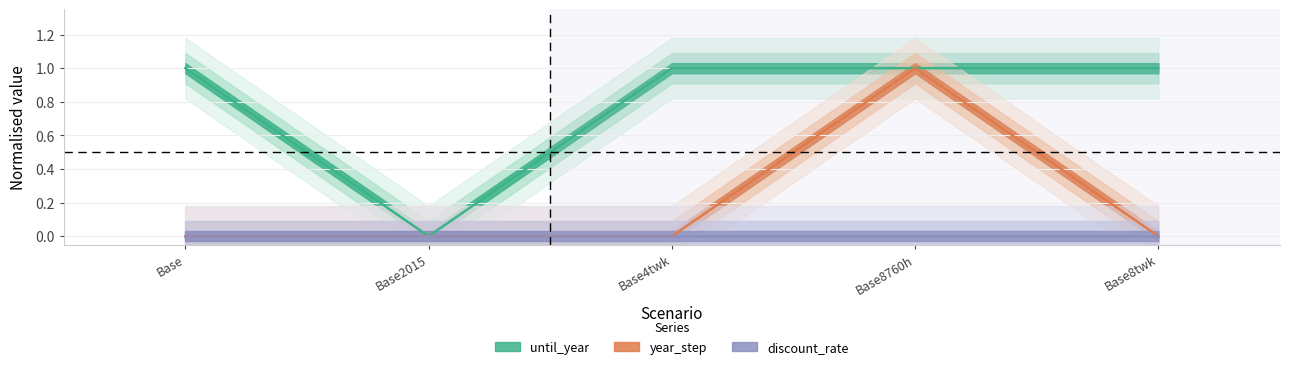

True or false: until_year has more than 1 points higher than both neighbors.

False